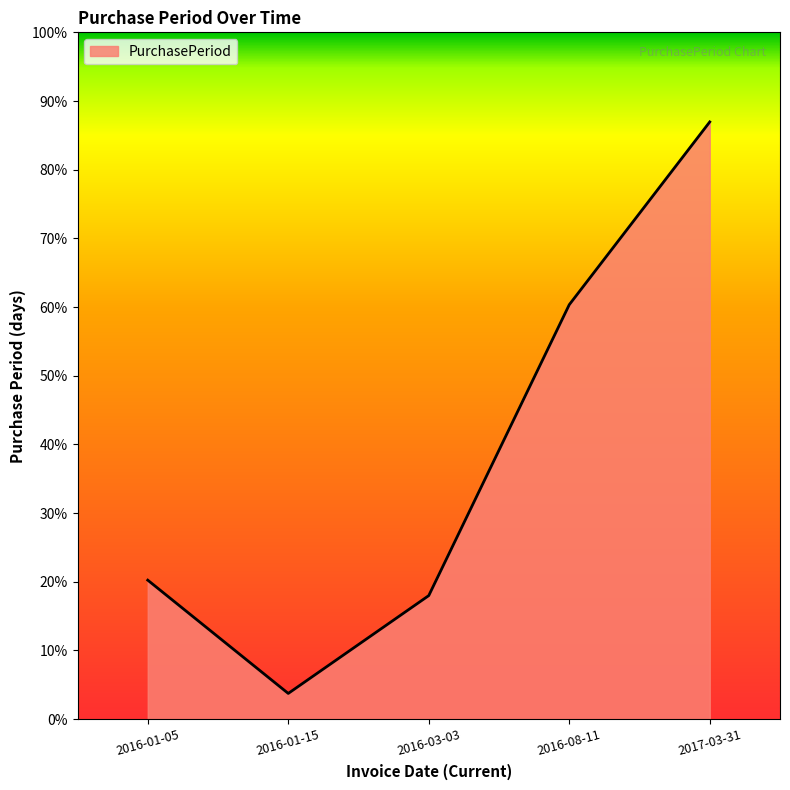

Reading left to right, list all the values displayed in this chart.

54	10	48	161	232